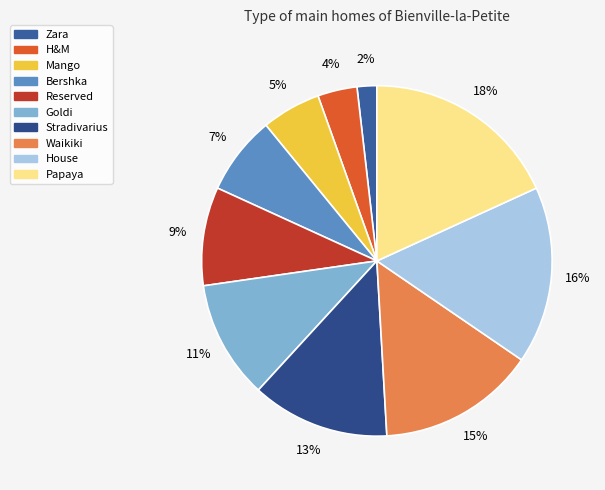

Which category has the smallest portion of the pie?

Zara